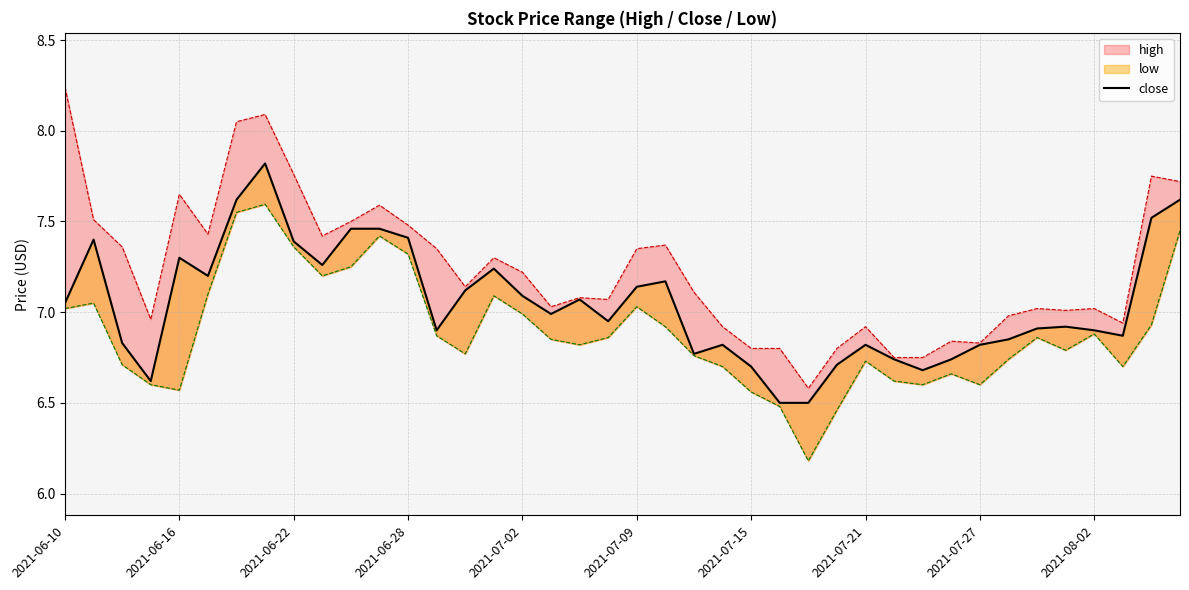

What is the change in value from 2021-08-02 to 29?

-0.5